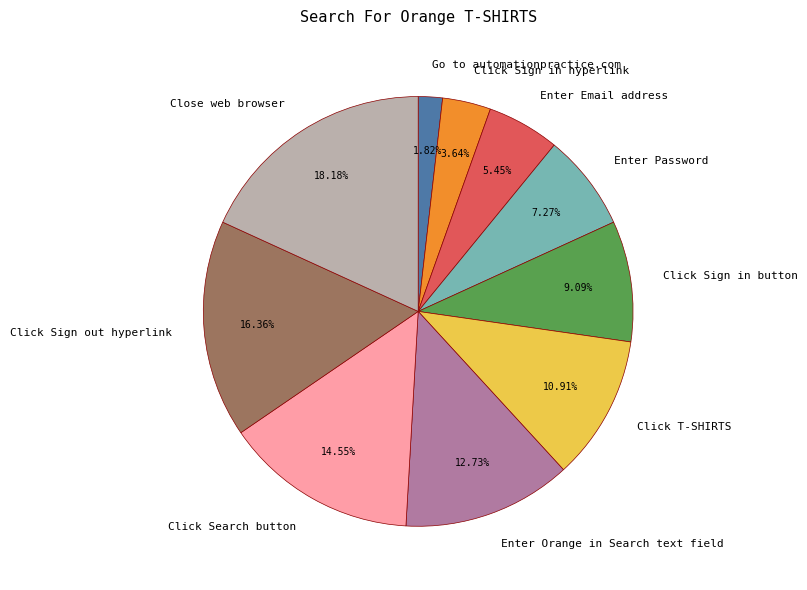

Is there any slice that represents more than half of the pie?

No